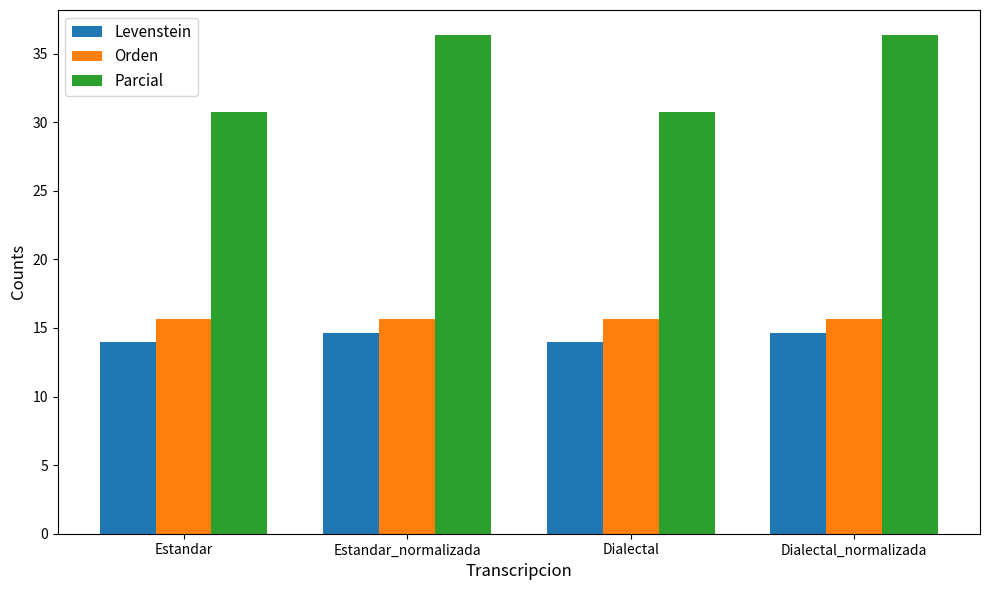

What is the spread (max minus min) of values at Estandar_normalizada?

21.7